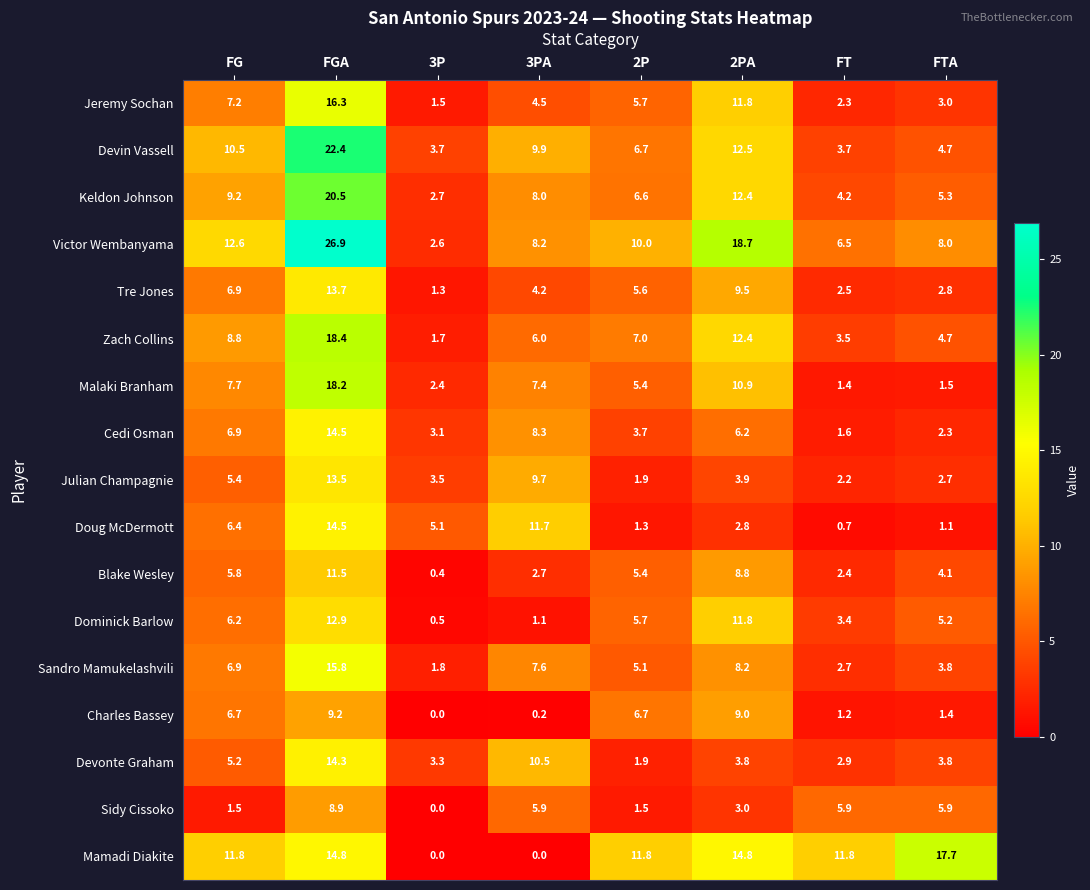

Where is Devonte Graham nearest to the value 8?

3PA